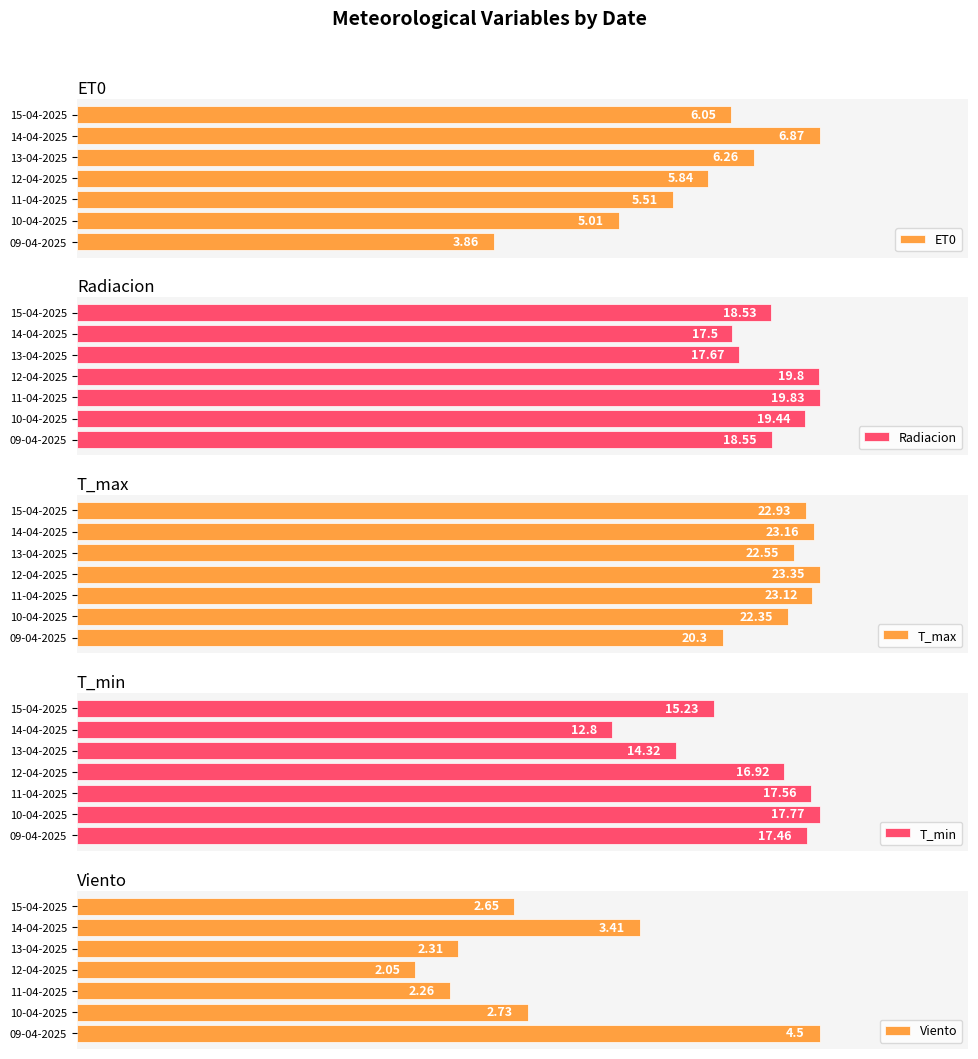

Which series has the largest range (max minus min)?

Viento